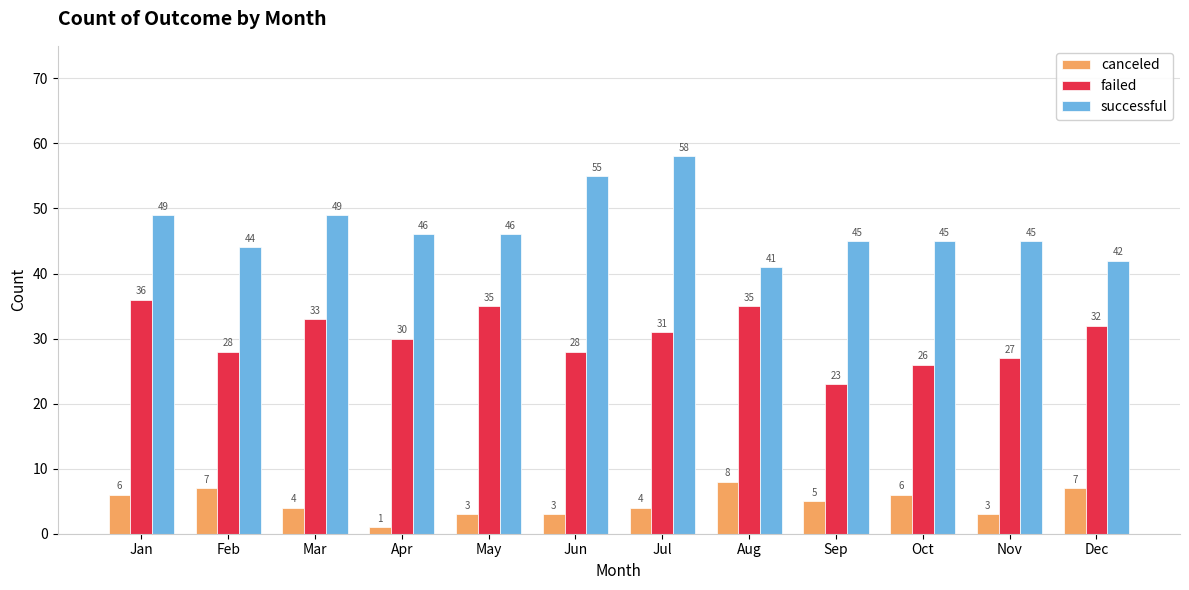

The canceled series shows 4 at Aug. True or false?

False